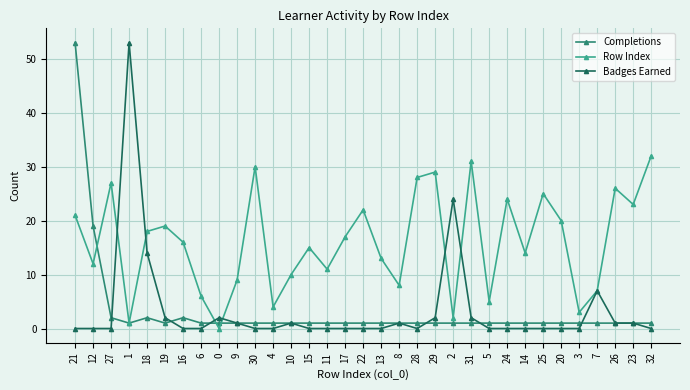

Is the value of Completions at 20 greater than the value of Row Index at 10?

No